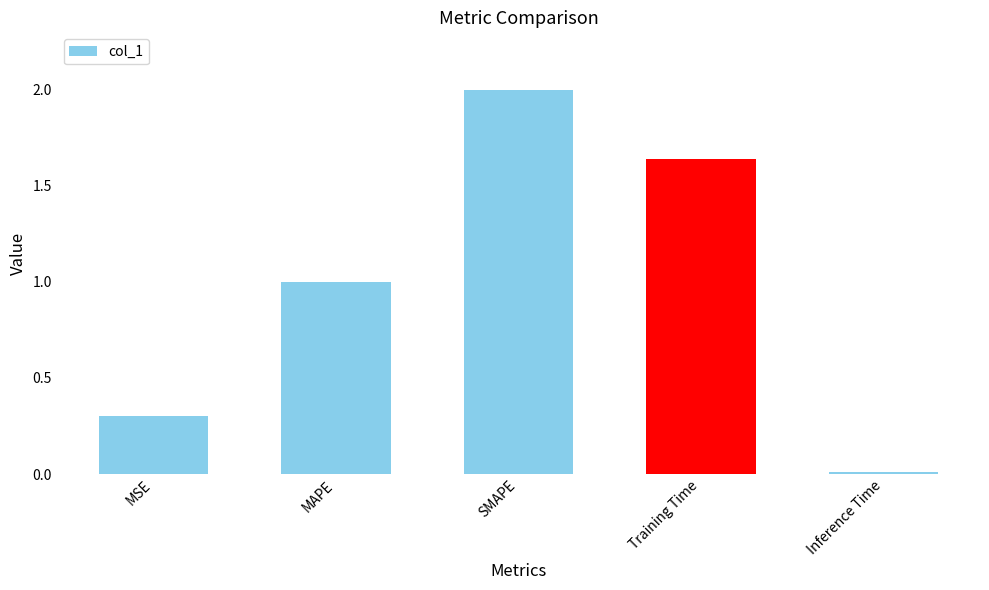

What is the difference between the maximum and second lowest values?

1.7